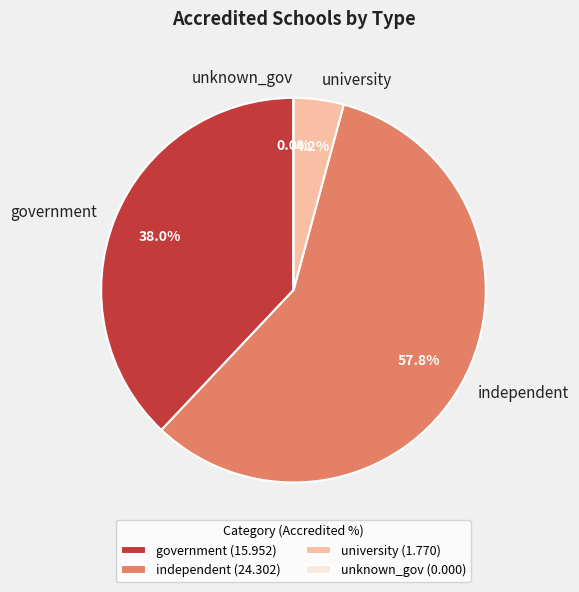

What is the majority slice?

independent